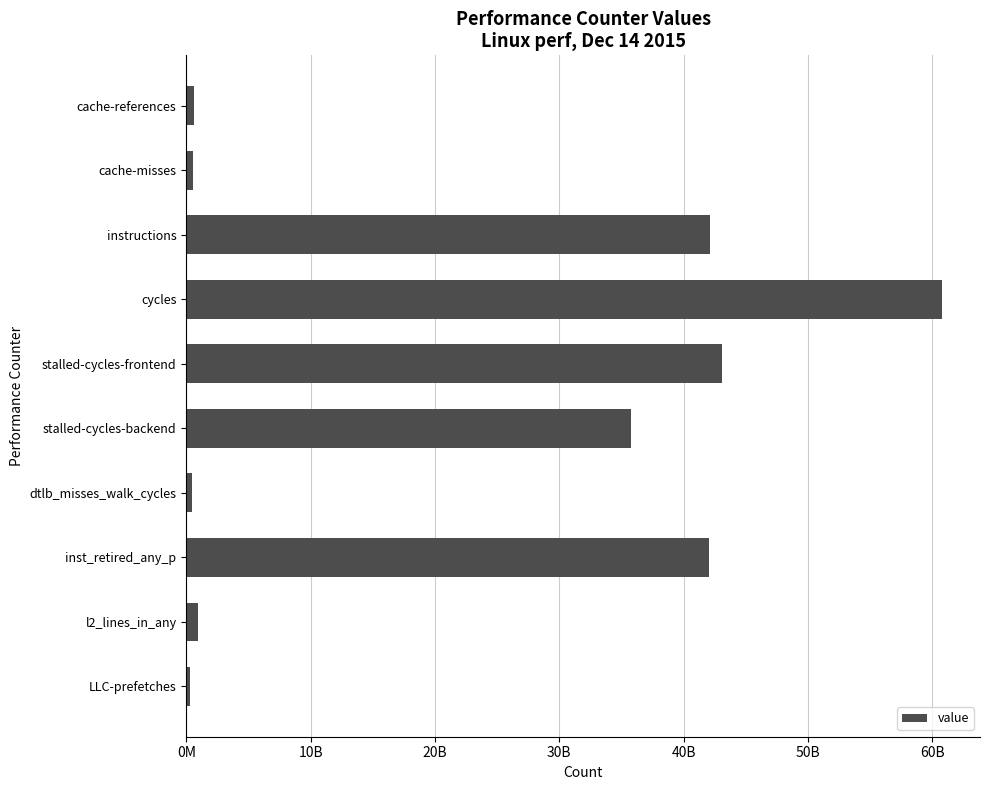

Are the bars horizontal?

Yes